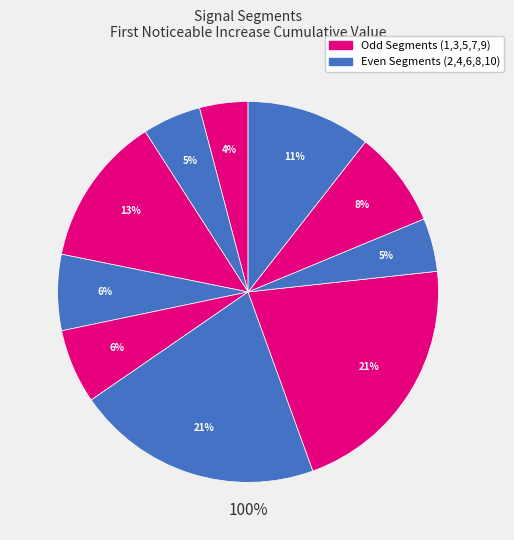

Is signal segment 10 the majority of the pie?

No